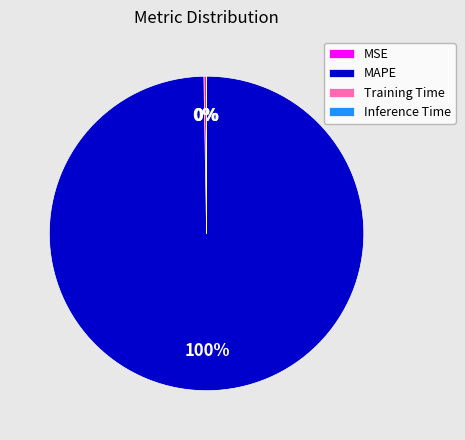

True or false: MAPE accounts for 100% of the total.

True